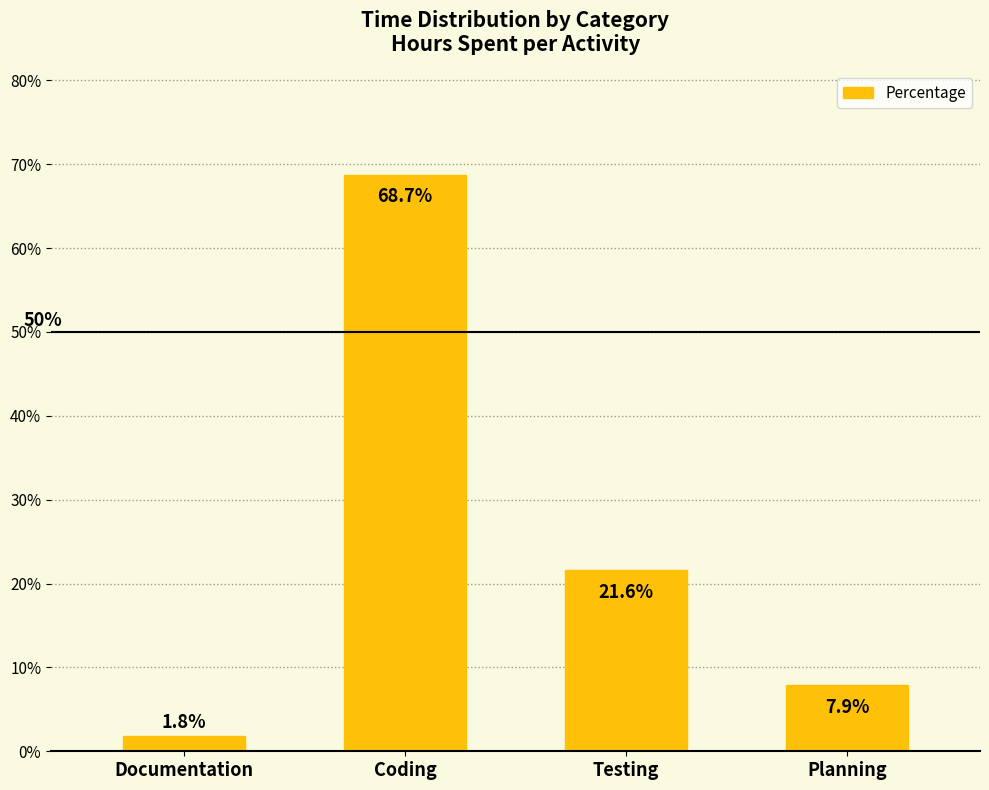

The chart shows a value of 0.2 at Testing. True or false?

True